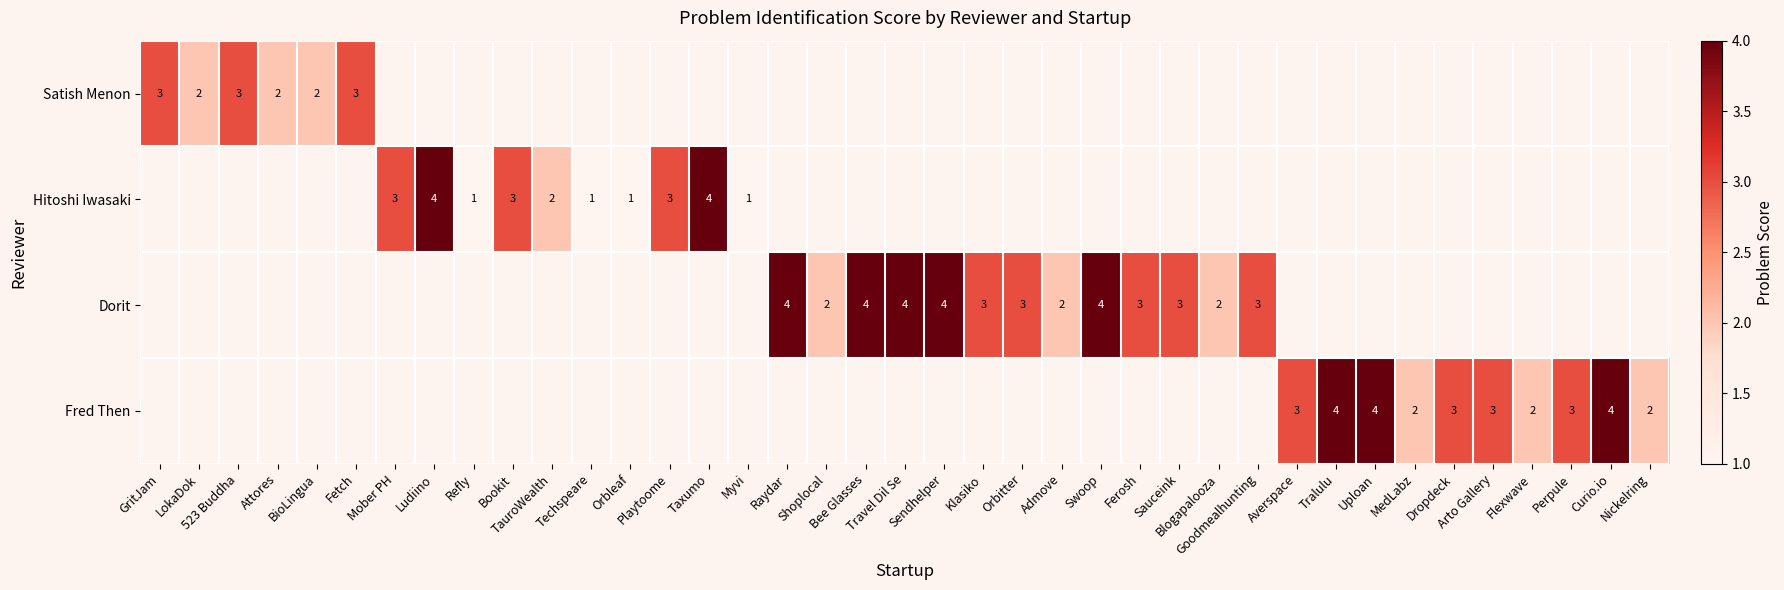

The value of Dorit at Admove is 1.1. True or false?

False